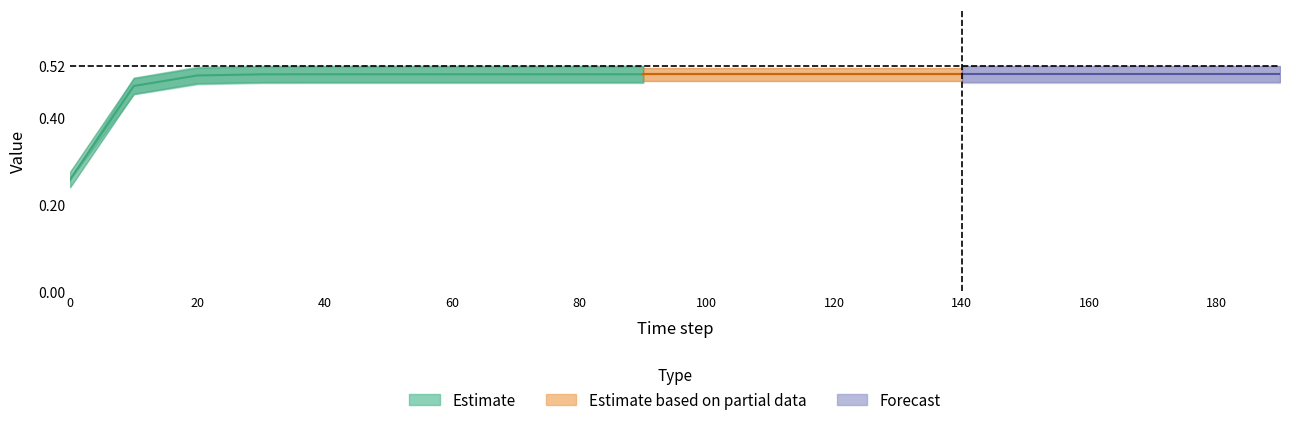

At how many categories does at least one series exceed 0?

20